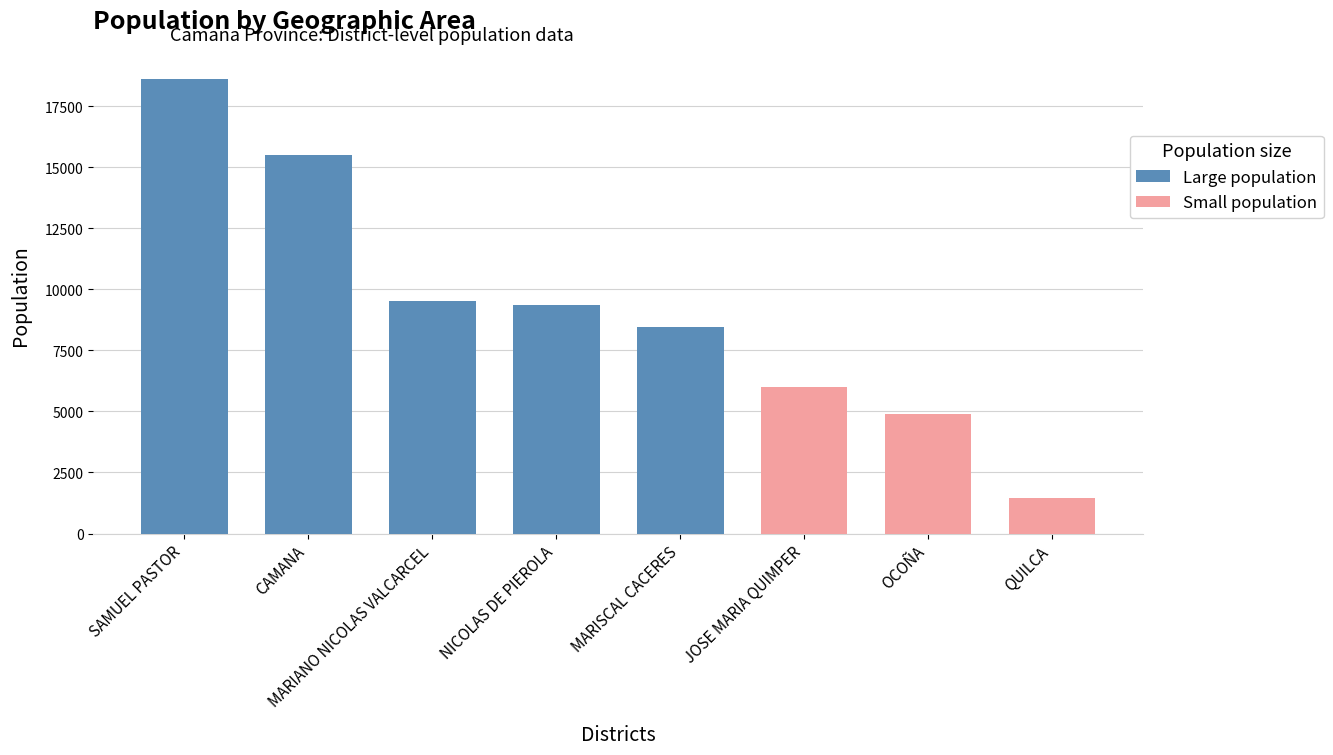

Reading left to right, transcribe all the data shown in this chart.

CAMANA=15500	JOSE MARIA QUIMPER=6004	MARIANO NICOLAS VALCARCEL=9508	MARISCAL CACERES=8467	NICOLAS DE PIEROLA=9354	OCOÑA=4911	QUILCA=1452	SAMUEL PASTOR=18629